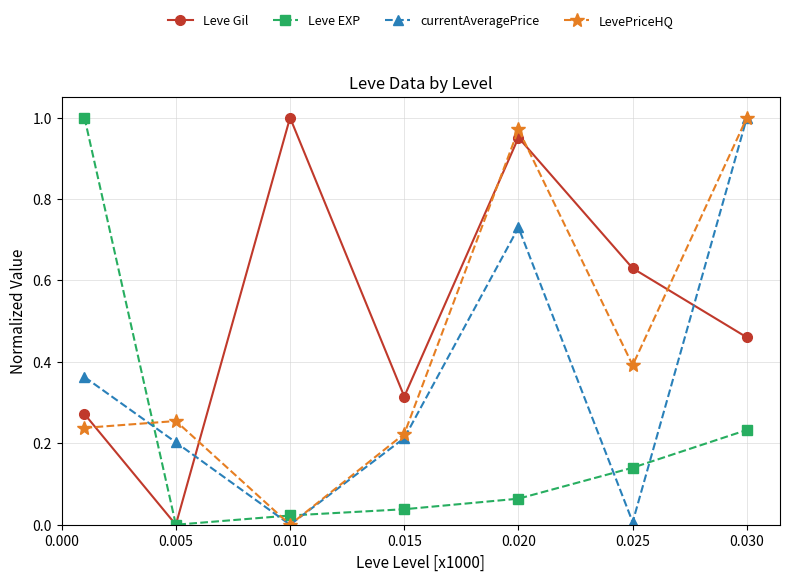

Is this an area chart (filled region under the line)?

No